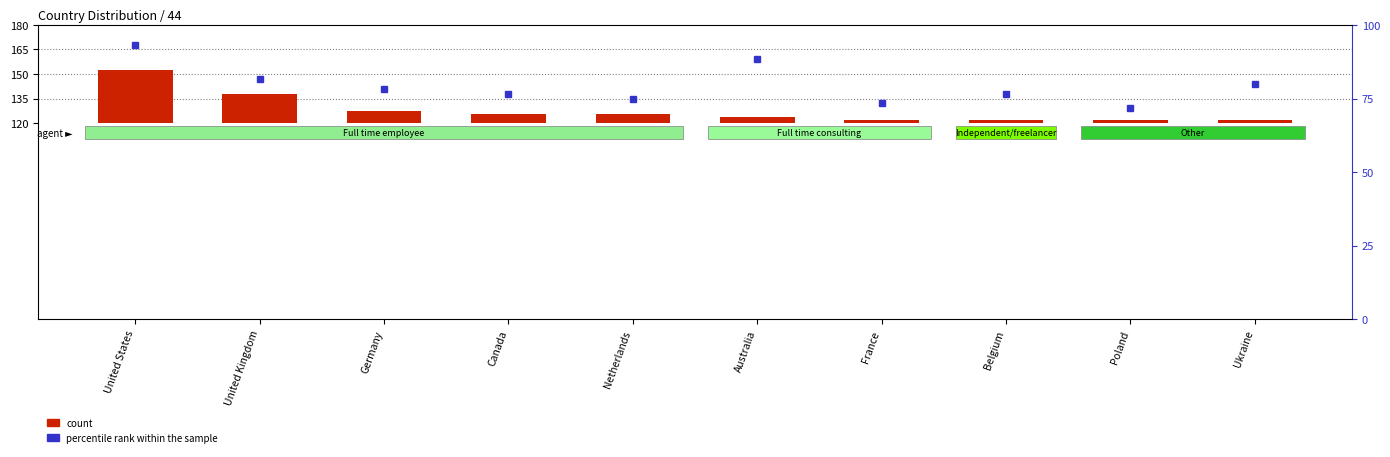

The chart shows a value of 1.1 at Belgium. True or false?

False